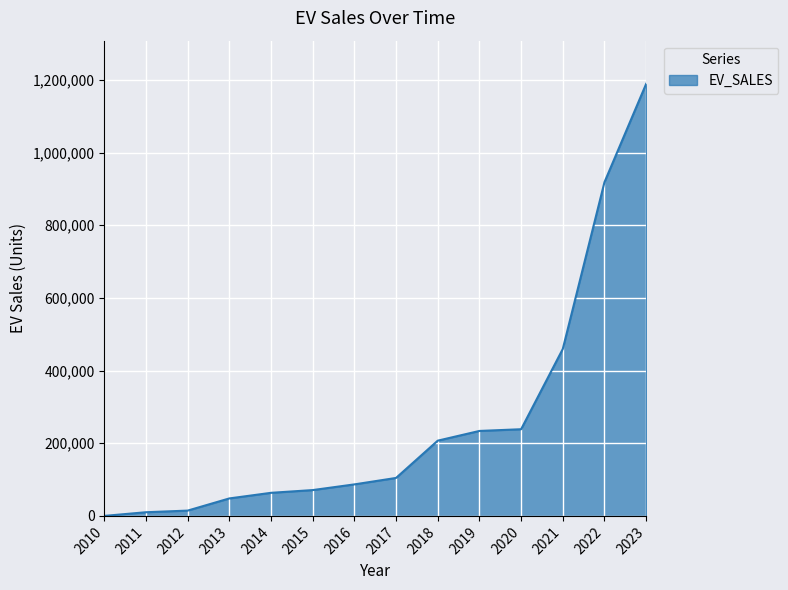

What is the ratio of the value at 2016 to the value at 2019?

0.4